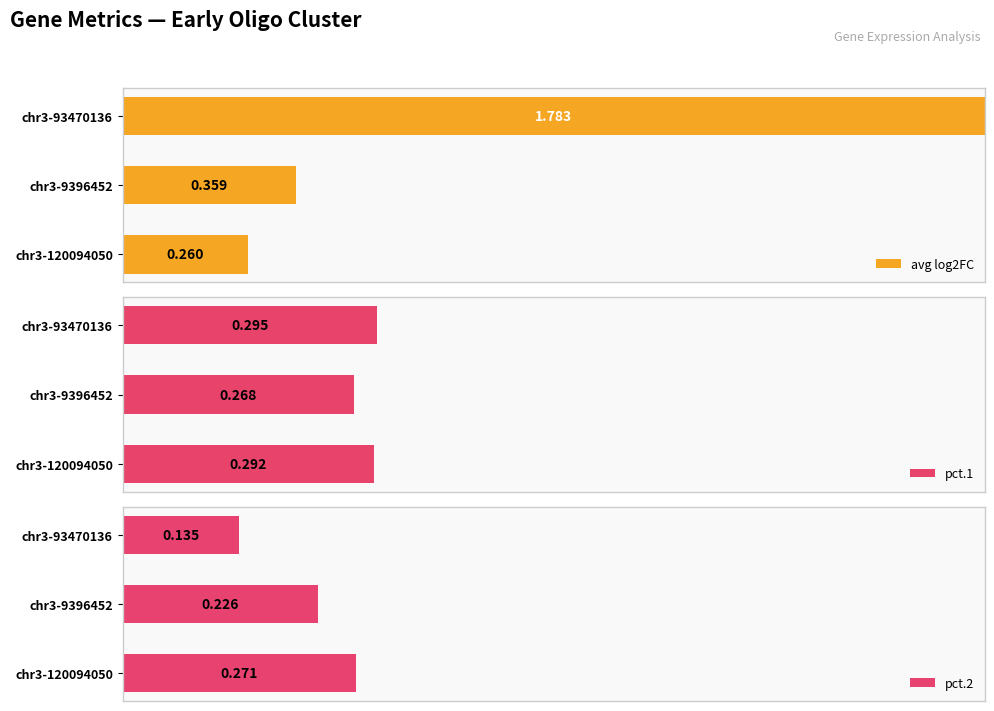

Where is pct.1 nearest to the value 0?

chr3-9396452